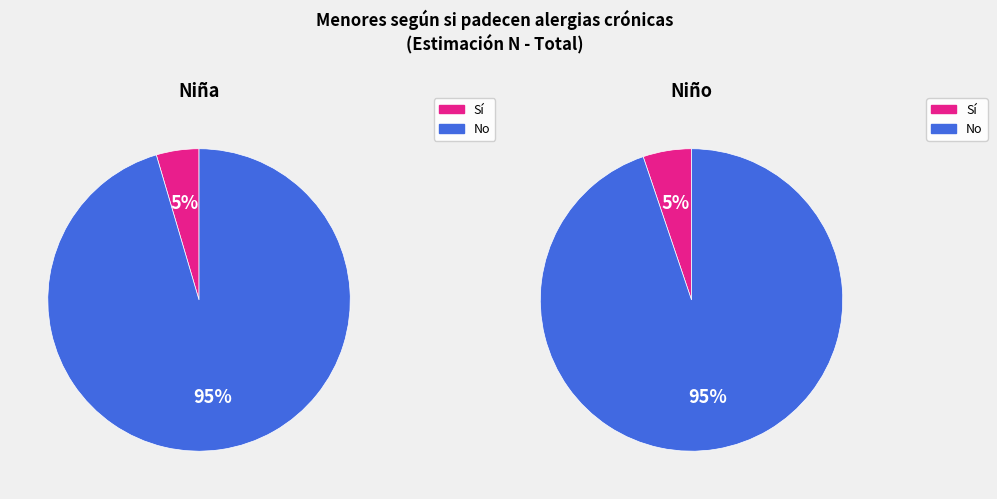

Which slice is the largest?

No